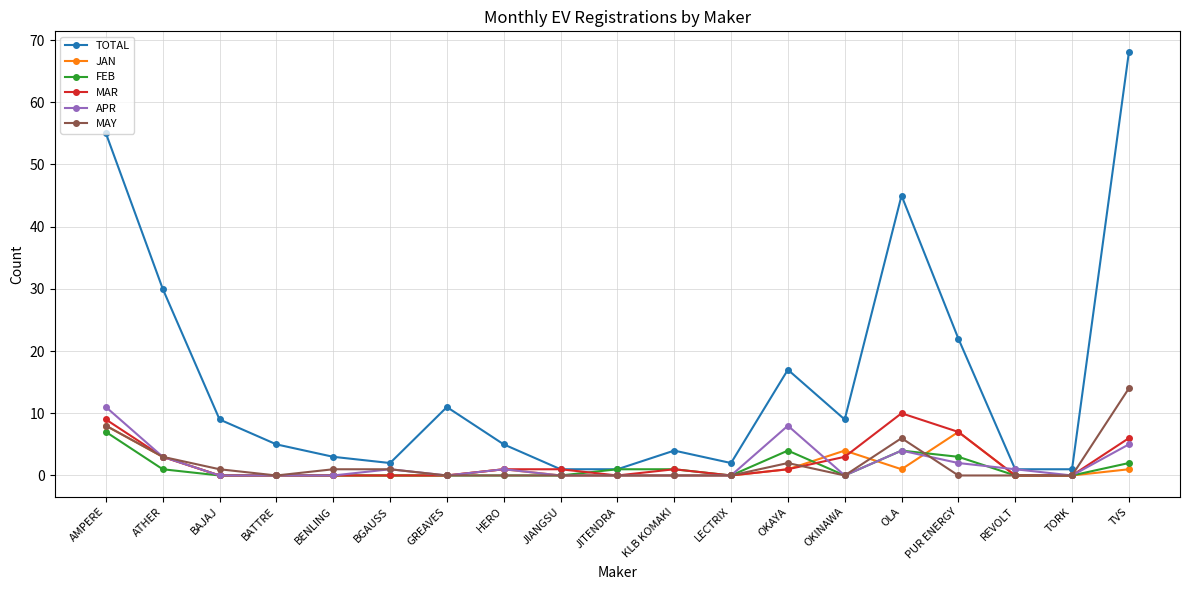

The value of APR at BATTRE is 0. True or false?

True